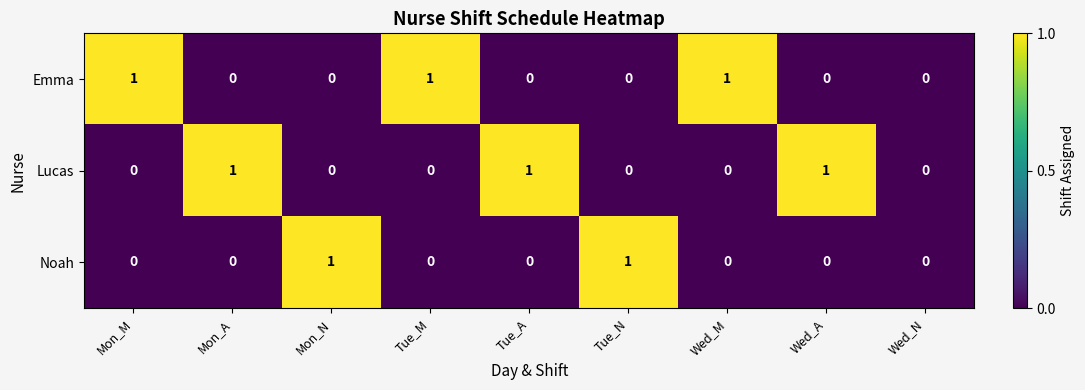

How many distinct data groups are displayed?

3